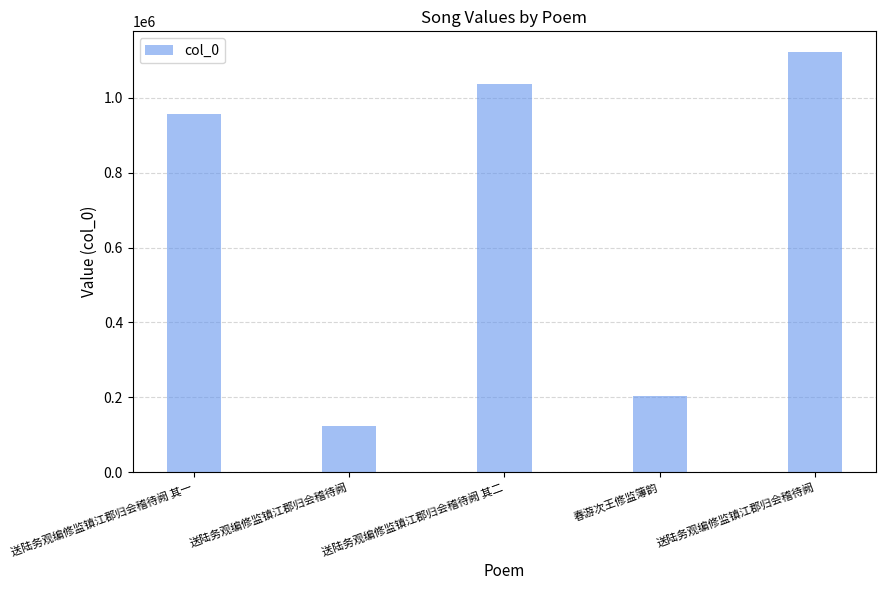

Where does the data first go above 957132?

送陆务观编修监镇江郡归会稽待阙 其二